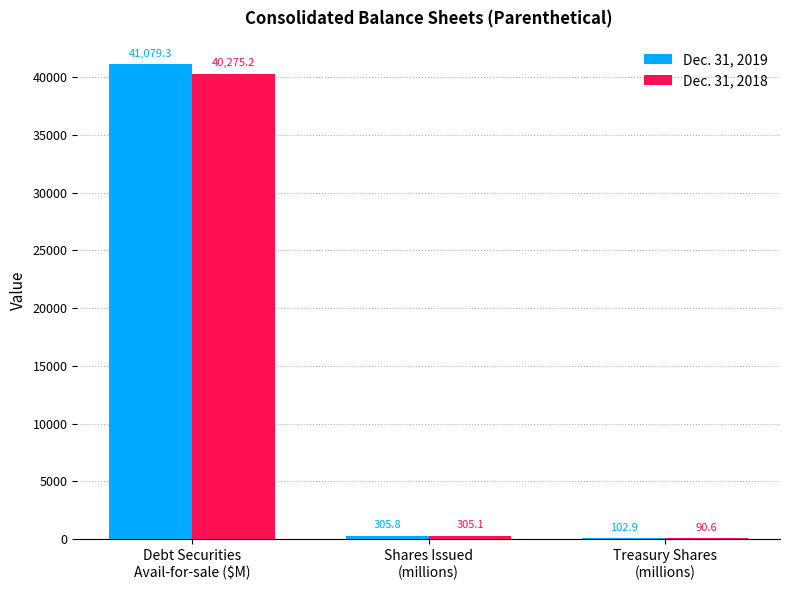

Is it true that Dec. 31, 2019 equals 41079.3 at Debt Securities
Avail-for-sale ($M)?

True